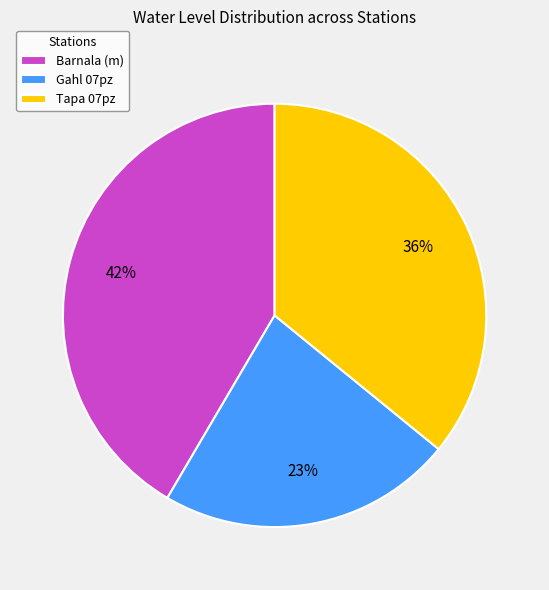

Which category has the biggest portion of the pie?

Barnala (m)